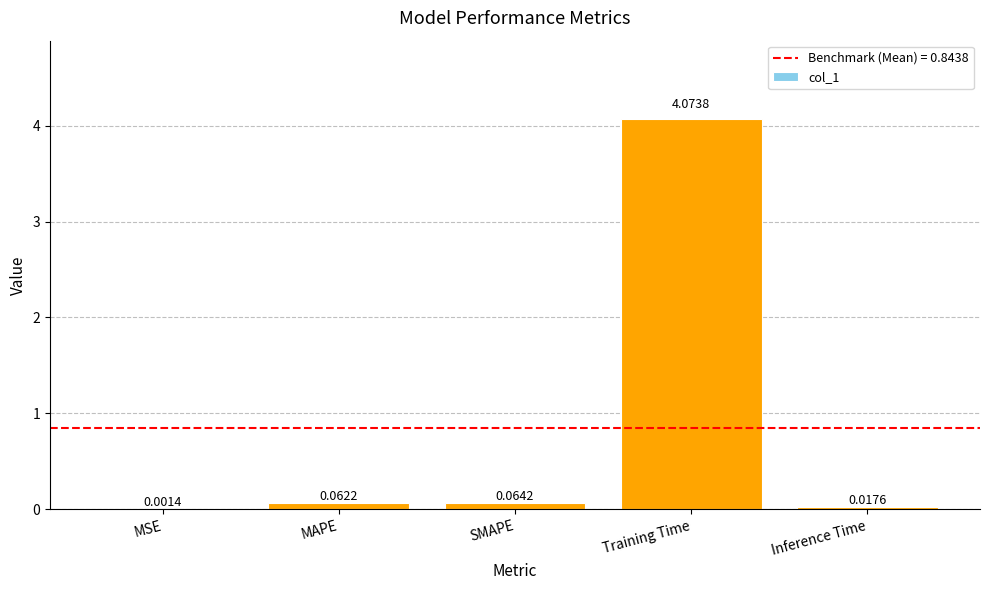

Which has a higher value, MAPE or Training Time?

Training Time